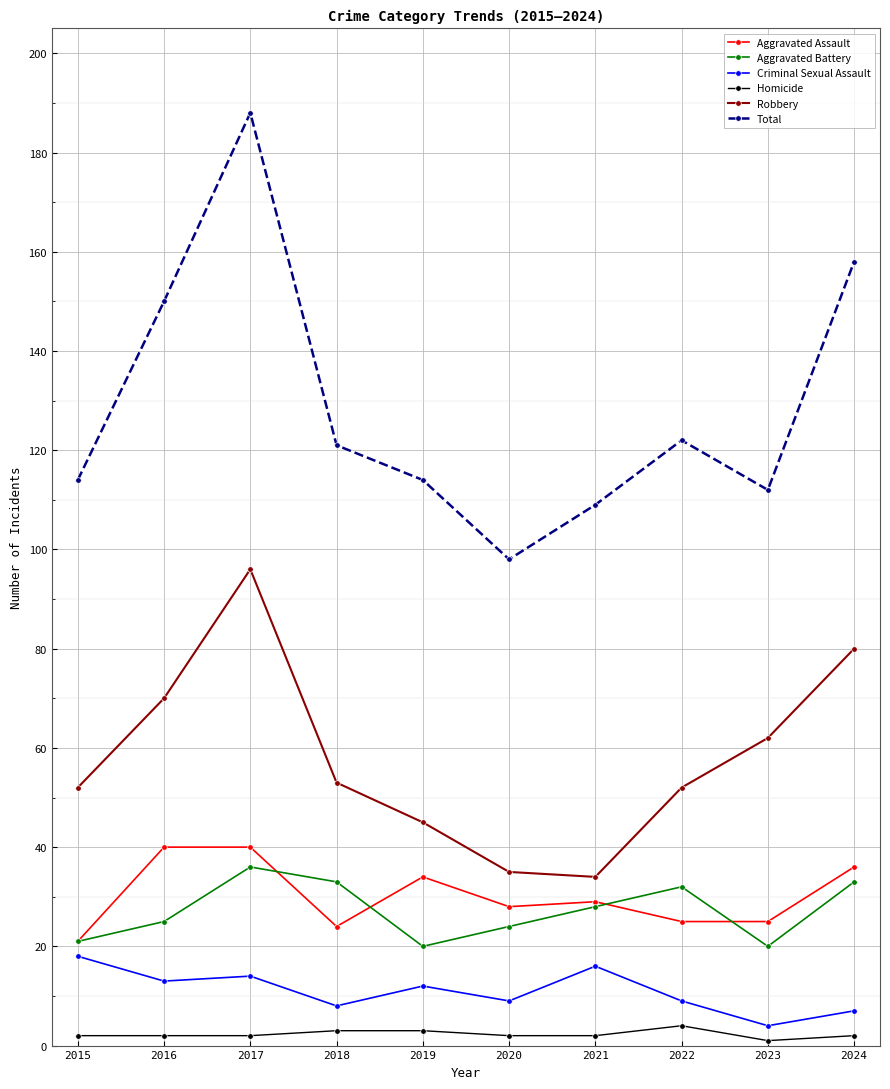

Reading left to right, list all the values displayed in this chart.

Aggravated Assault: 21	40	40	24	34	28	29	25	25	36
Aggravated Battery: 21	25	36	33	20	24	28	32	20	33
Criminal Sexual Assault: 18	13	14	8	12	9	16	9	4	7
Homicide: 2	2	2	3	3	2	2	4	1	2
Robbery: 52	70	96	53	45	35	34	52	62	80
Total: 114	150	188	121	114	98	109	122	112	158